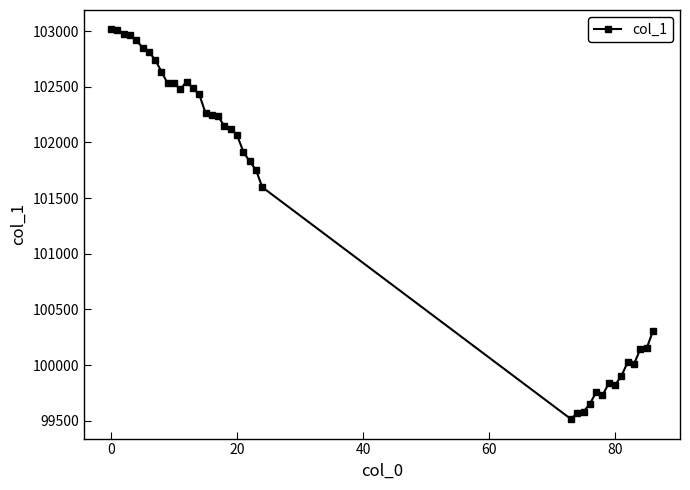

True or false: there are more than 0 points higher than both neighbors.

True